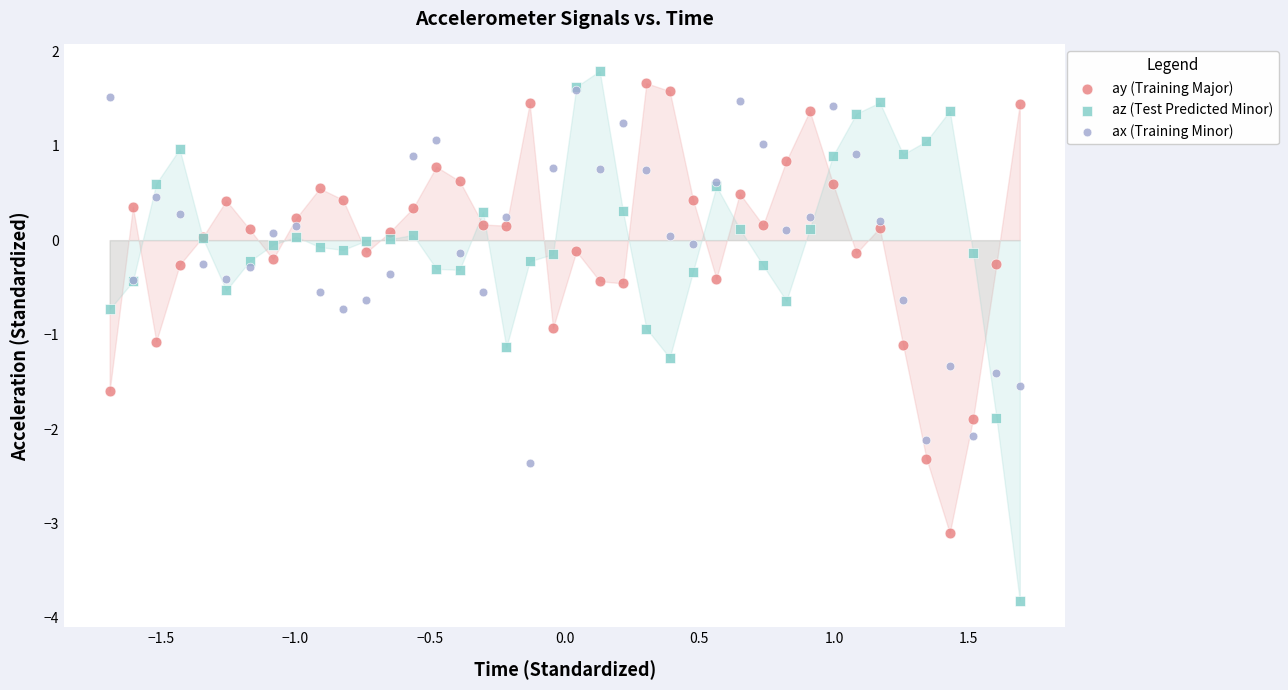

What are all the series names shown in the legend?

ay (Training Major), az (Test Predicted Minor), ax (Training Minor)